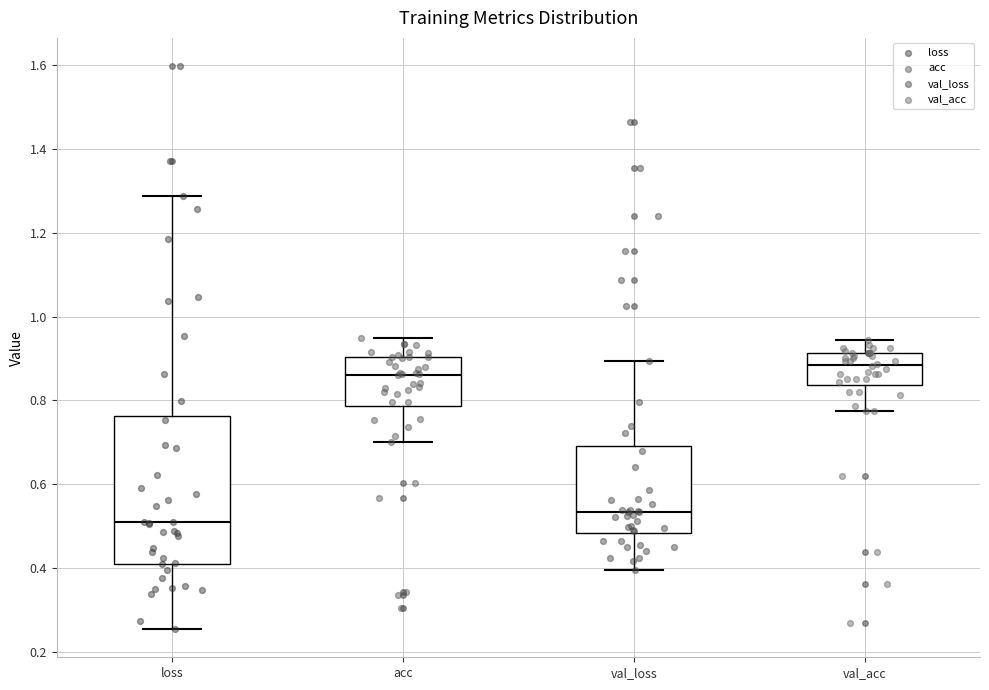

Which box's median line is the highest?

val_acc